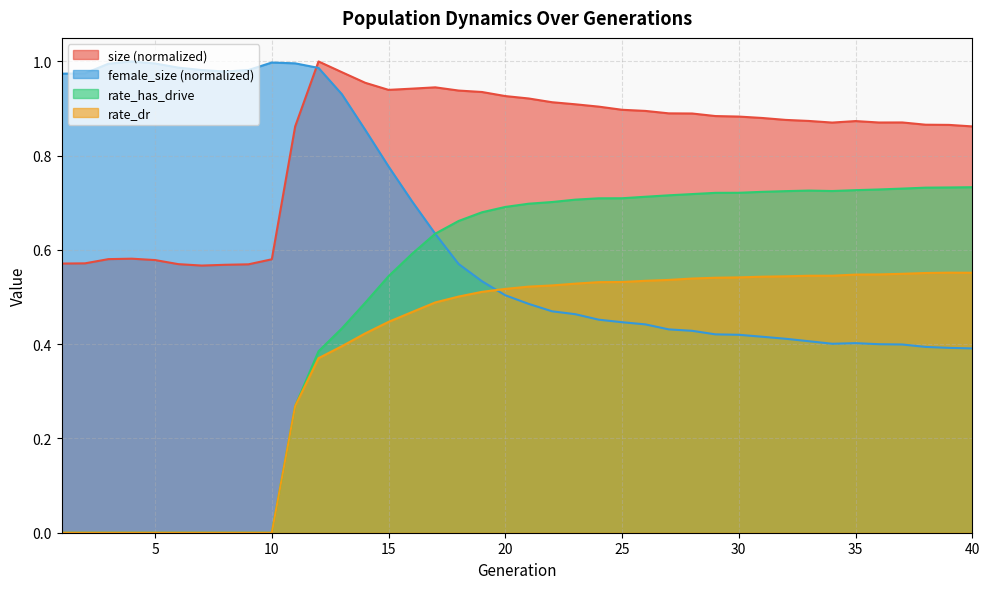

What is the difference between the maximum and minimum values in the size series?

0.4